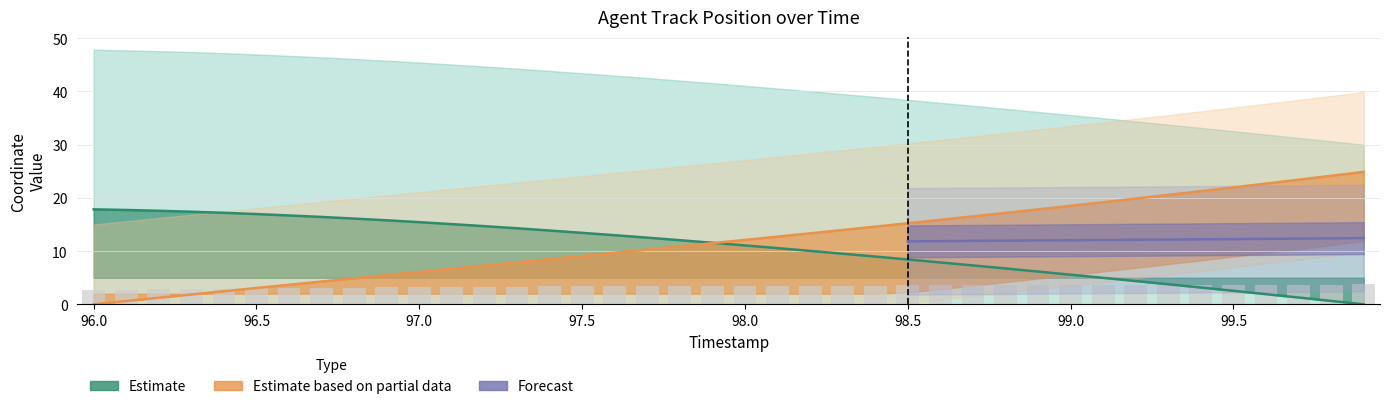

The Y series shows 12.1 at 99.5. True or false?

False